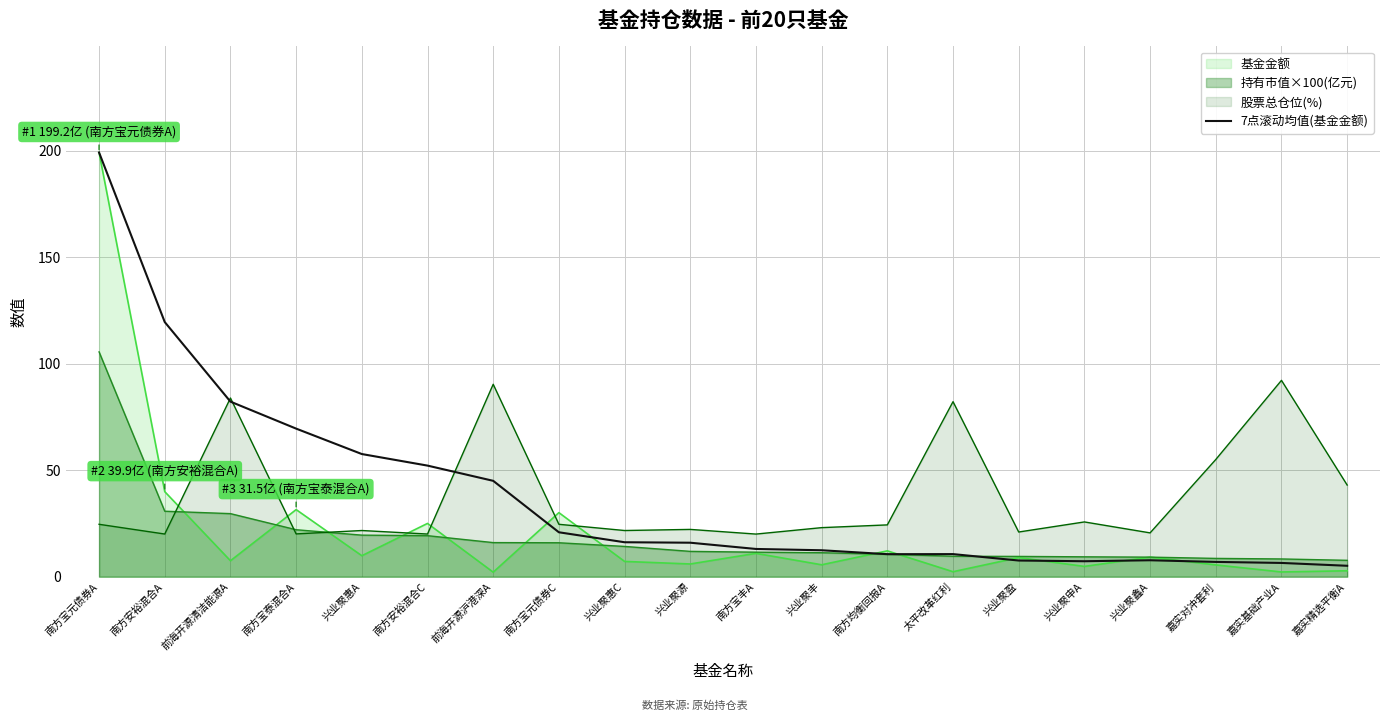

At which category does the chart reach its minimum across all series?

嘉实精选平衡A